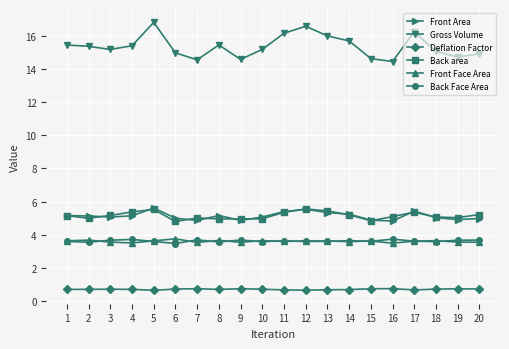

Is it true that Front Face Area equals 6.1 at 1?

False